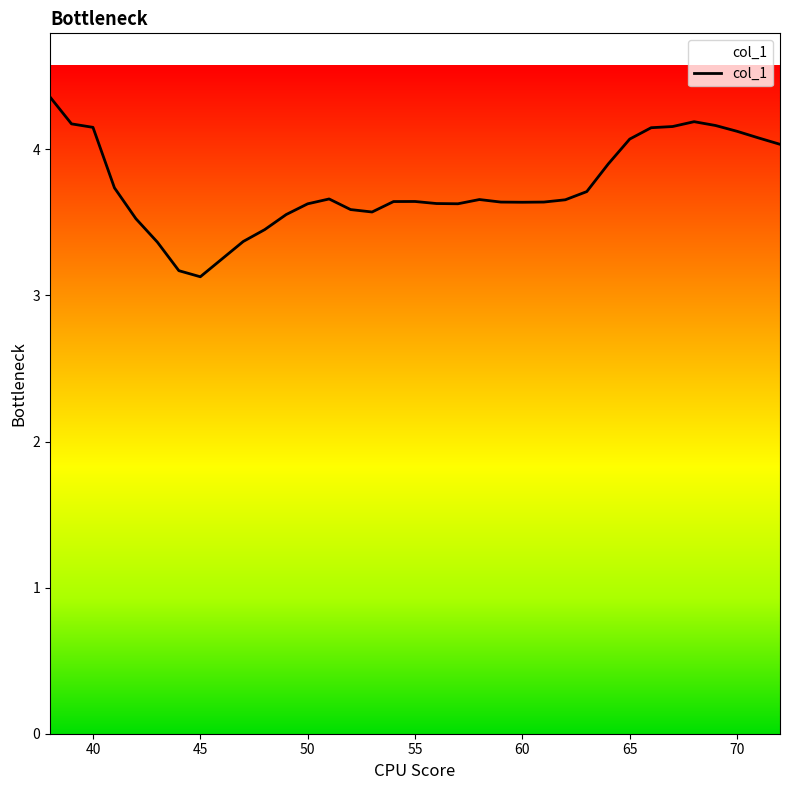

How many data points does each series have?

35